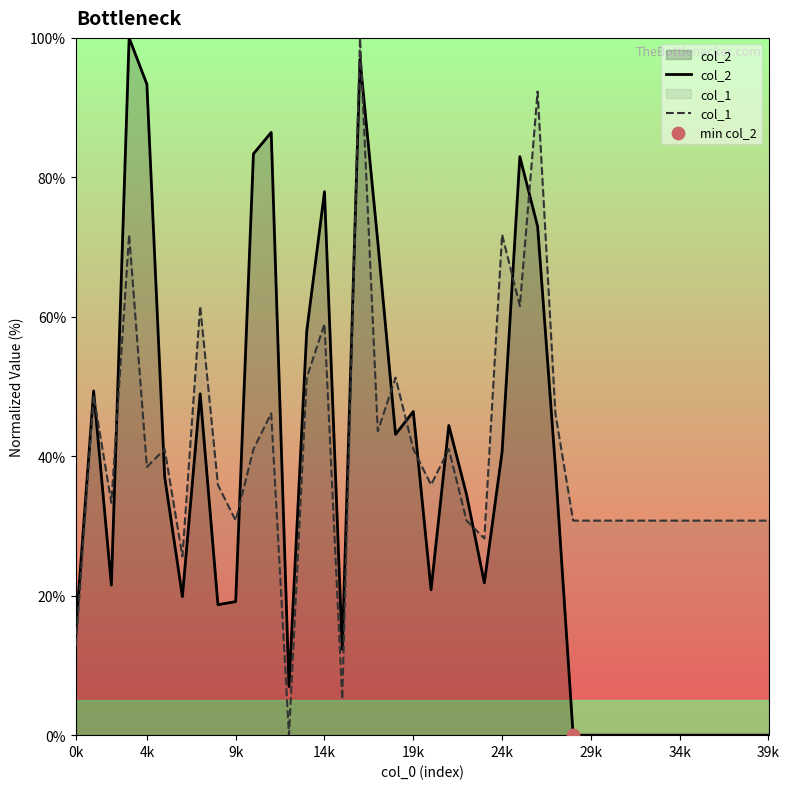

Which series has the largest Y range (max minus min)?

col_2